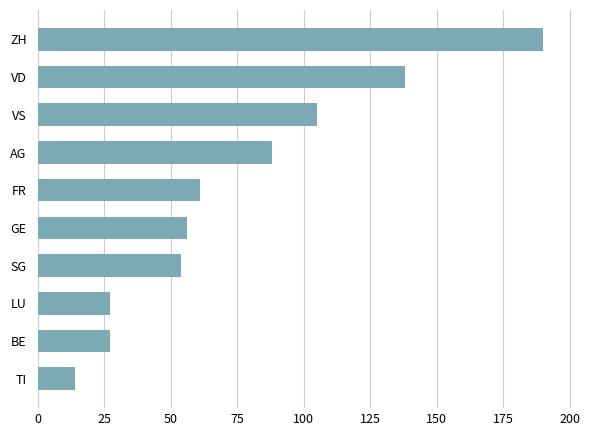

What is the sum of all values?

760